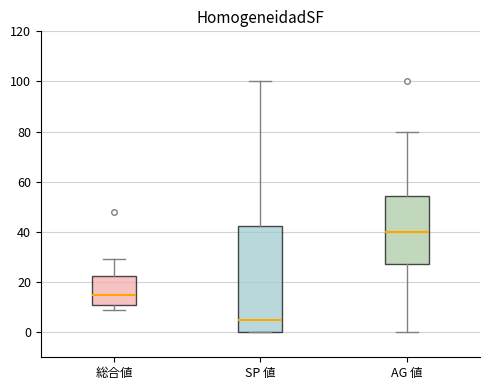

Which box is the tallest, from its lower edge to its upper edge?

SP 値